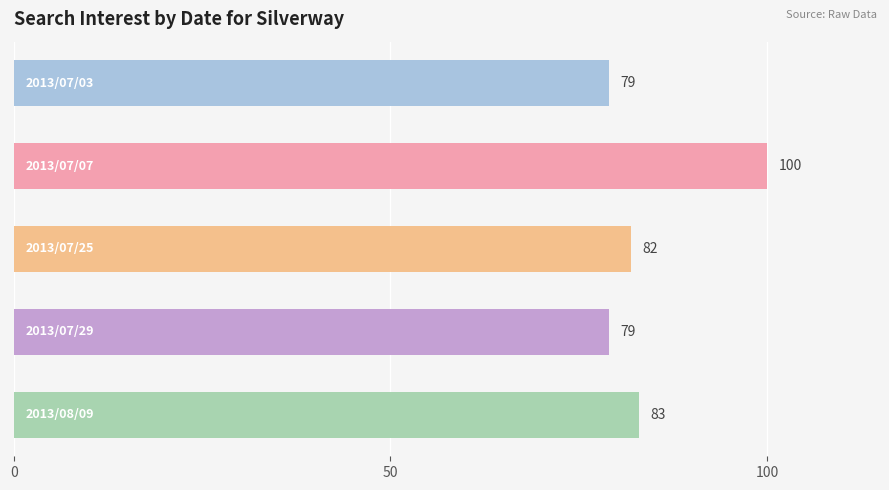

What is the value of the 1st bar from the top?

79